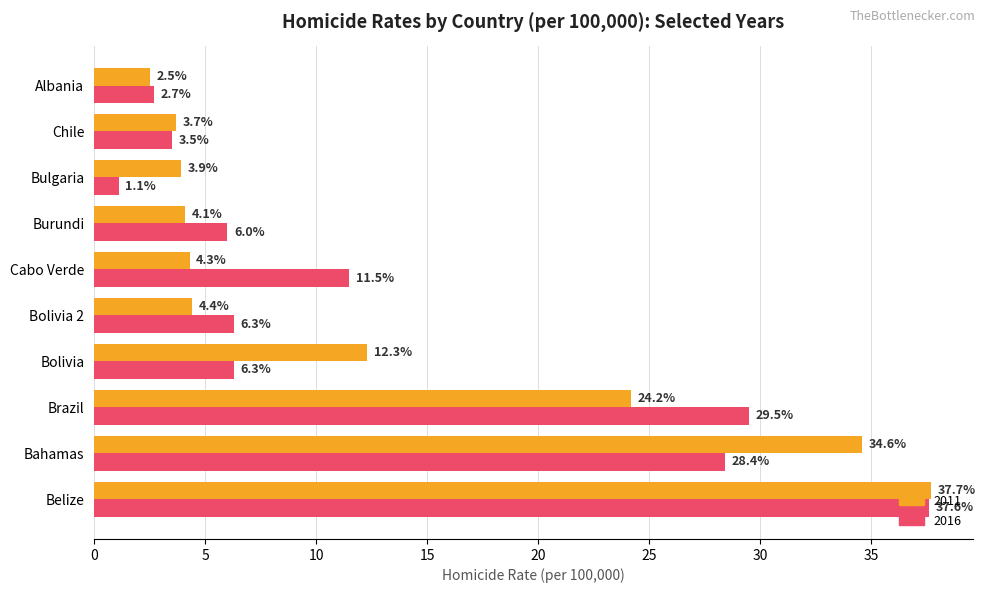

How many series are shown in this chart?

2